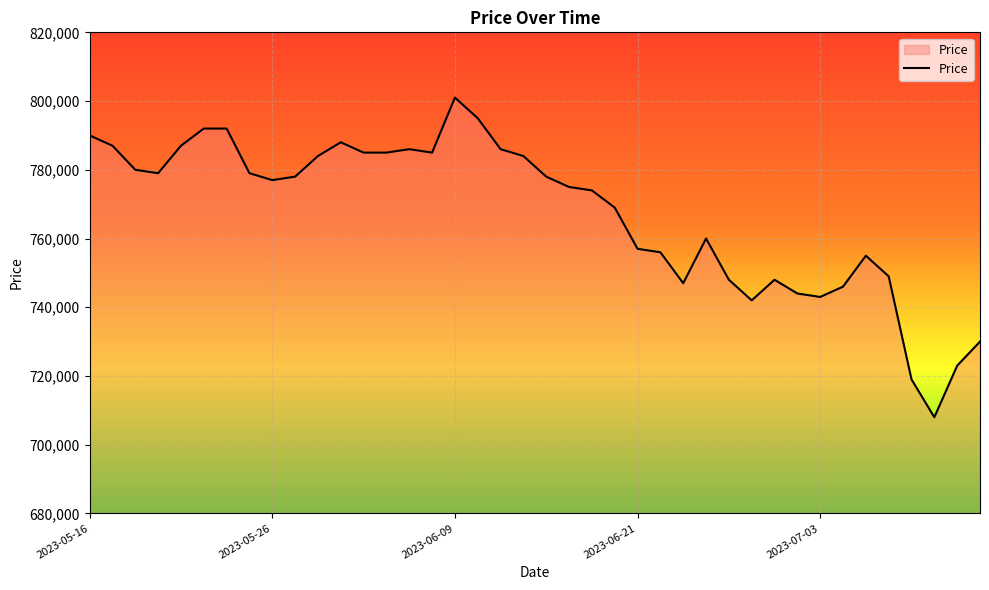

What is the minimum value shown in the chart?

708000